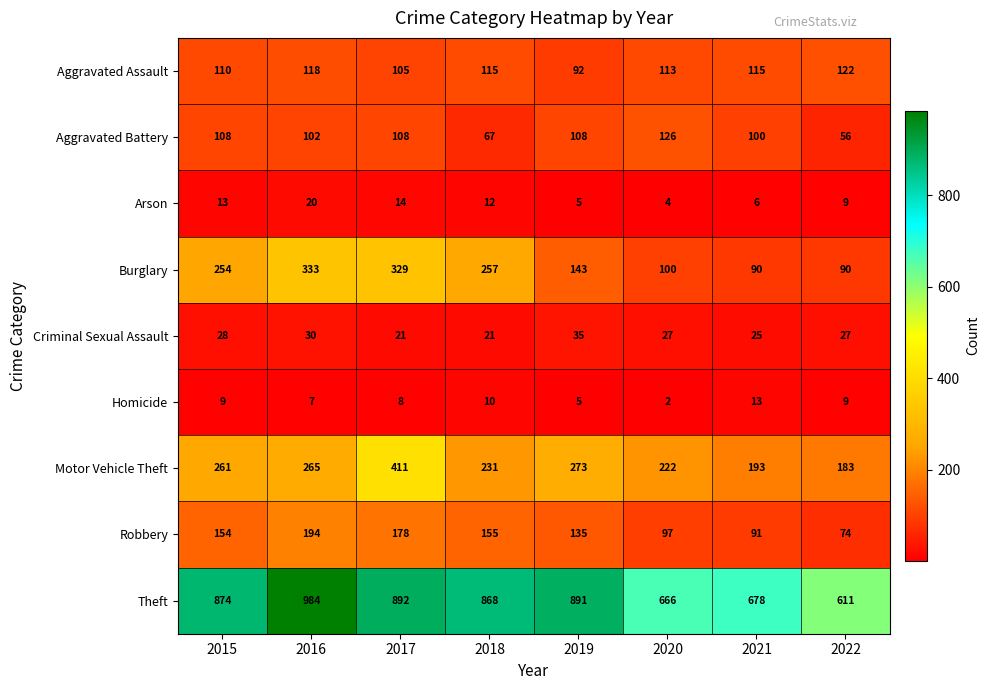

Between 2016 and 2019, which series saw the biggest shift?

Burglary